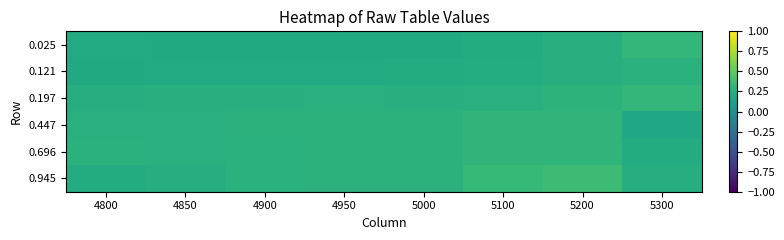

At which category is the sum across all series the highest?

5200